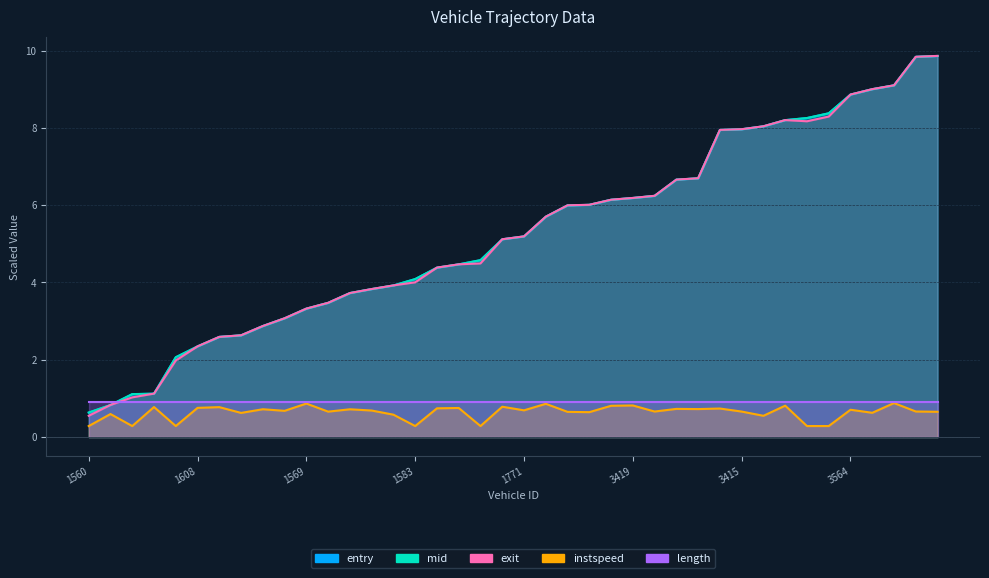

True or false: instspeed has a value of 1.2 at 77.

False